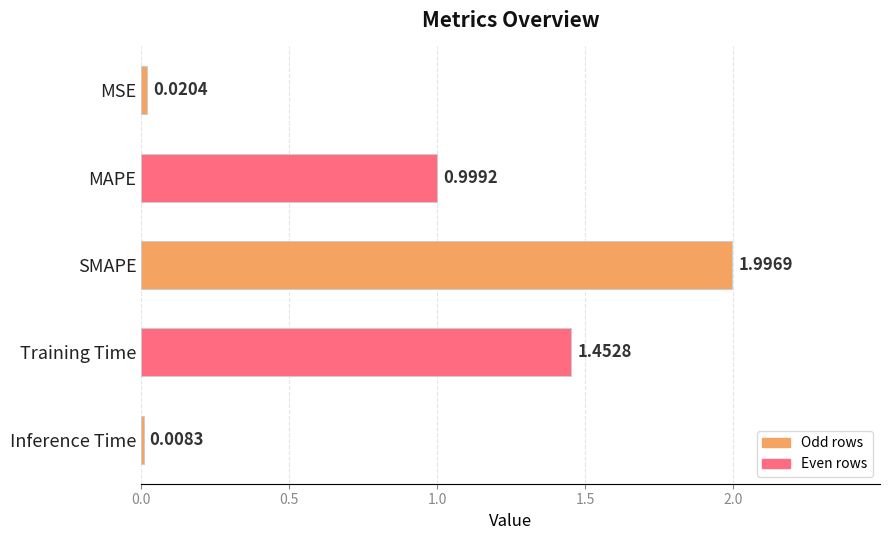

Between SMAPE and Training Time, which is larger?

SMAPE